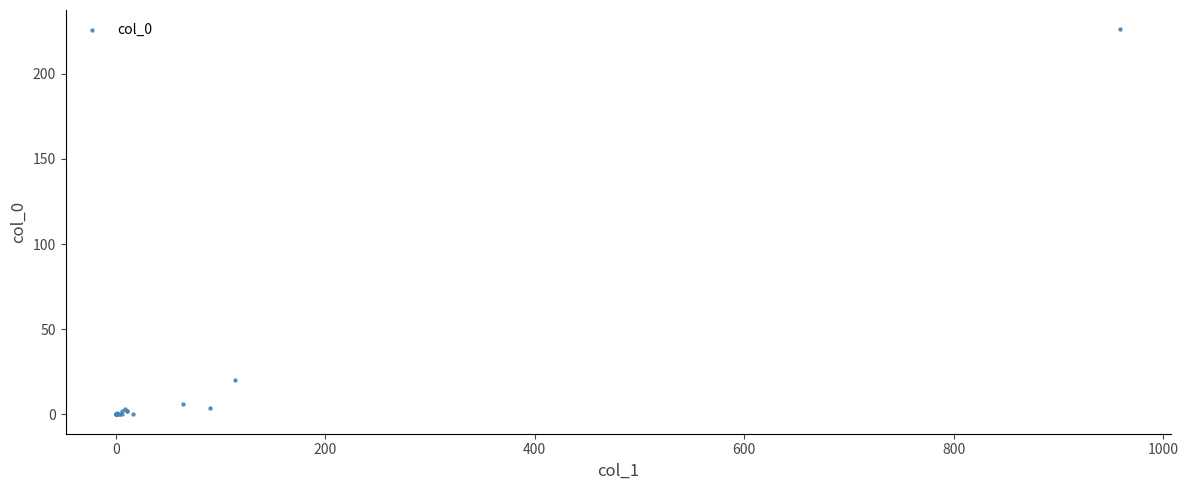

What Y value in the scatter plot is closest to 113?

20